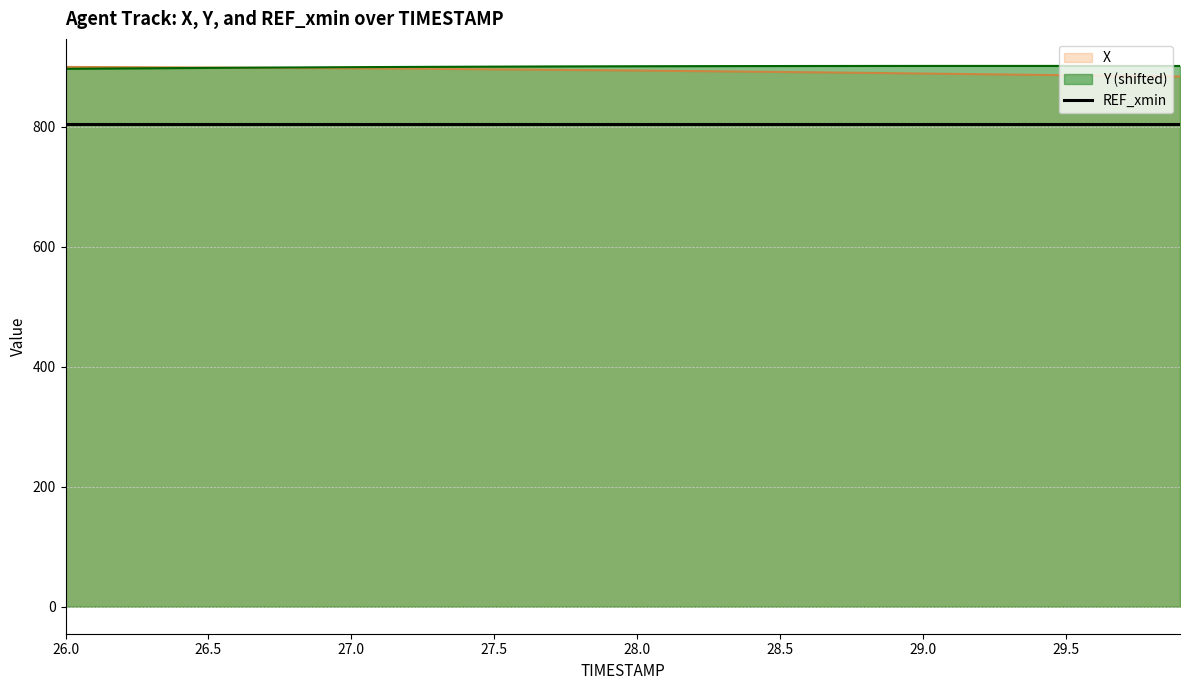

Read the Y value at 29.0.

901.2